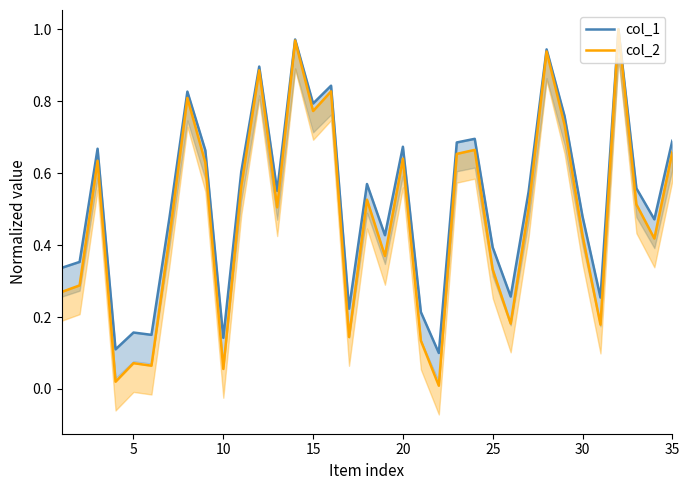

Does the chart have visible grid lines?

No